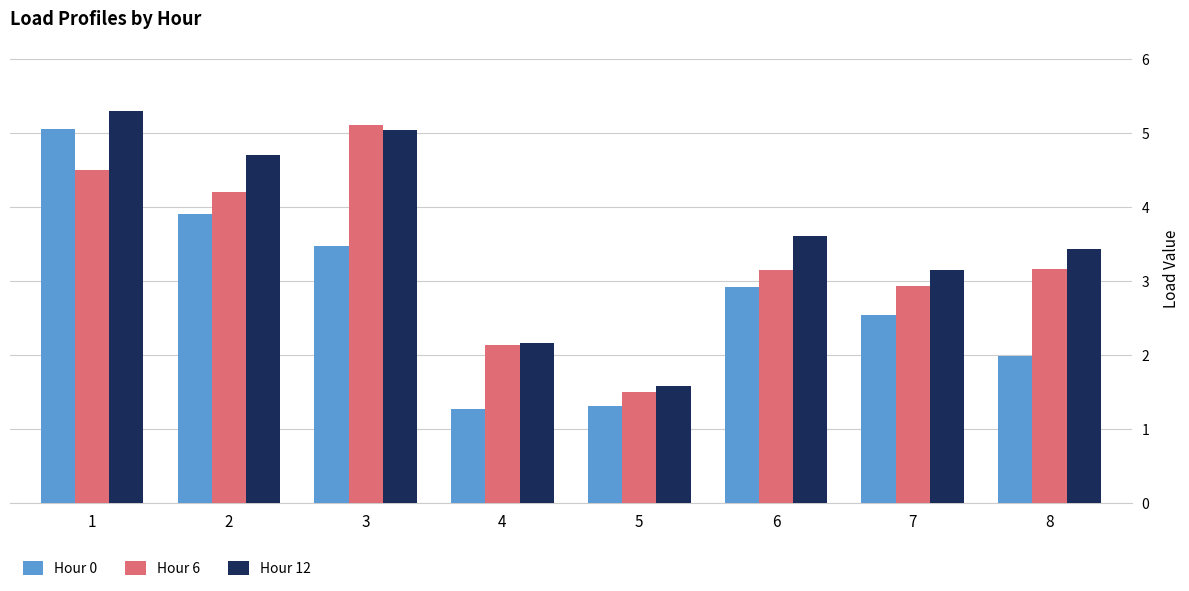

What are all the series names shown in the legend?

Hour 0, Hour 6, Hour 12